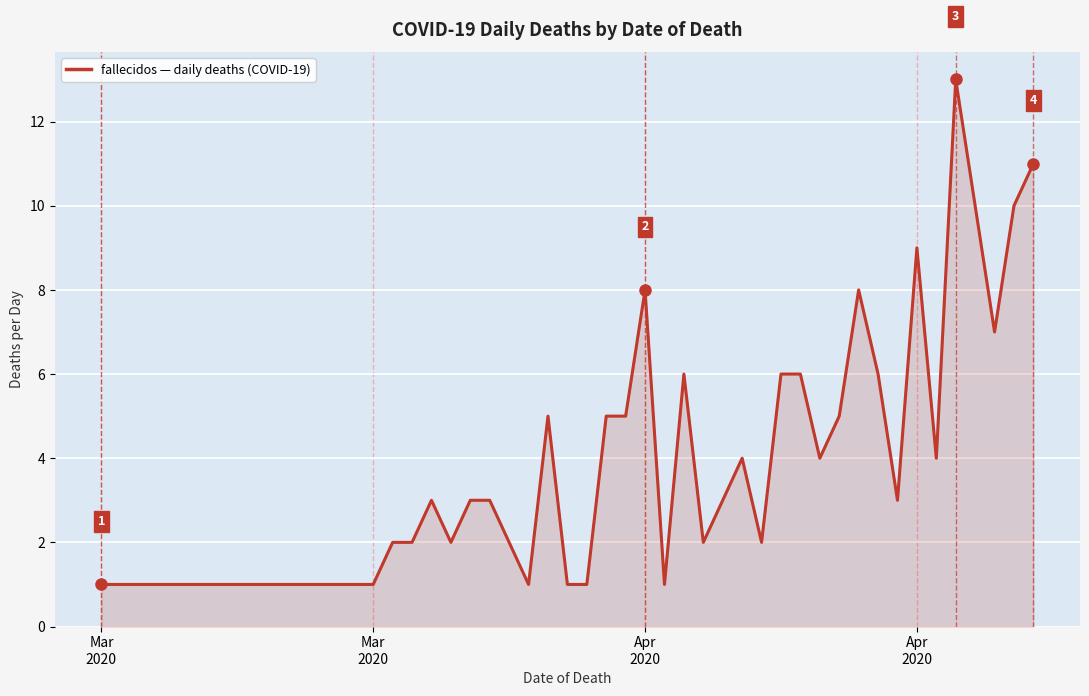

What is the average value?

4